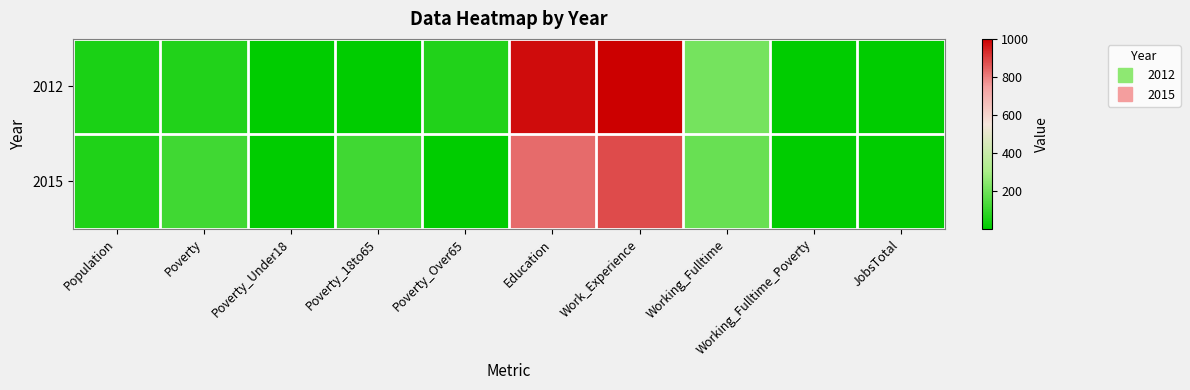

Reading left to right, list all the values displayed in this chart.

2012: Population=48	Poverty=62	Poverty_Under18=1	Poverty_18to65=1	Poverty_Over65=62	Education=979	Work_Experience=1000	Working_Fulltime=208	Working_Fulltime_Poverty=1	JobsTotal=1
2015: Population=59	Poverty=118	Poverty_Under18=1	Poverty_18to65=118	Poverty_Over65=1	Education=830	Work_Experience=881	Working_Fulltime=186	Working_Fulltime_Poverty=1	JobsTotal=1